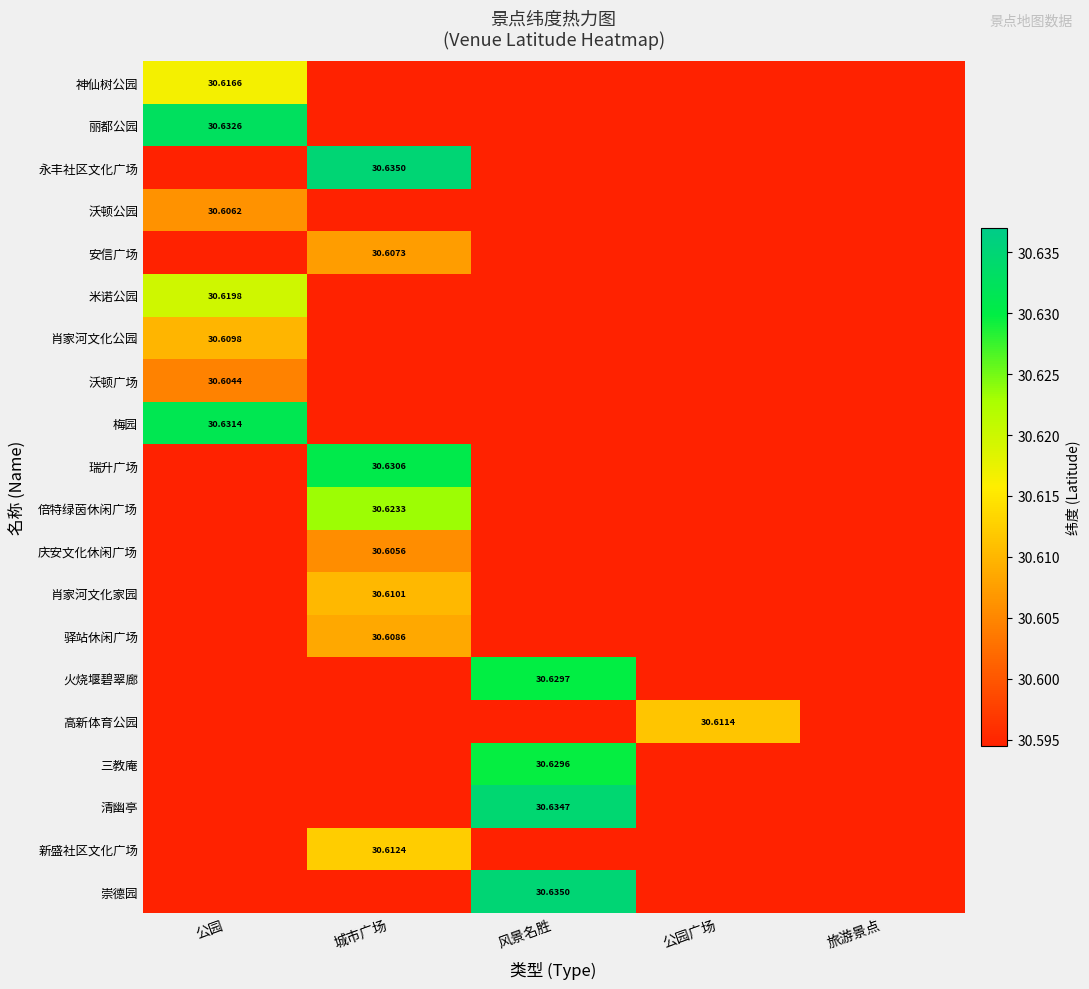

Which category has the lowest value in the 火烧堰碧翠廊 series?

公园